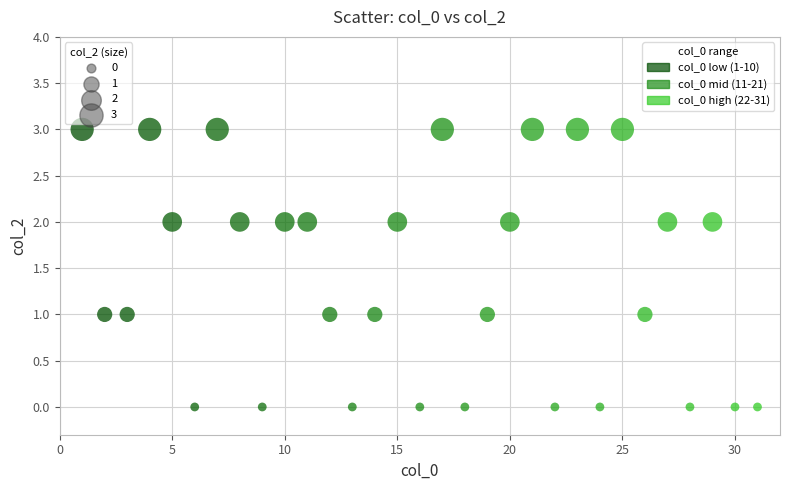

What is the range of Y values (max minus min)?

3